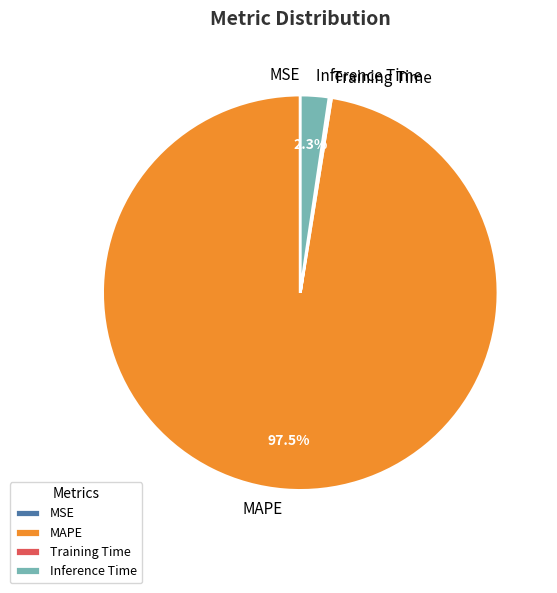

Which has a higher value, MAPE or Inference Time?

MAPE